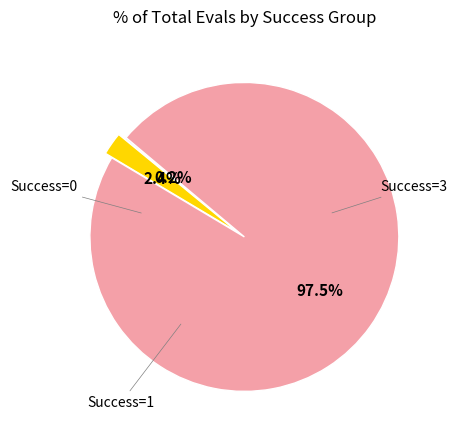

Does any single category account for the majority?

Yes